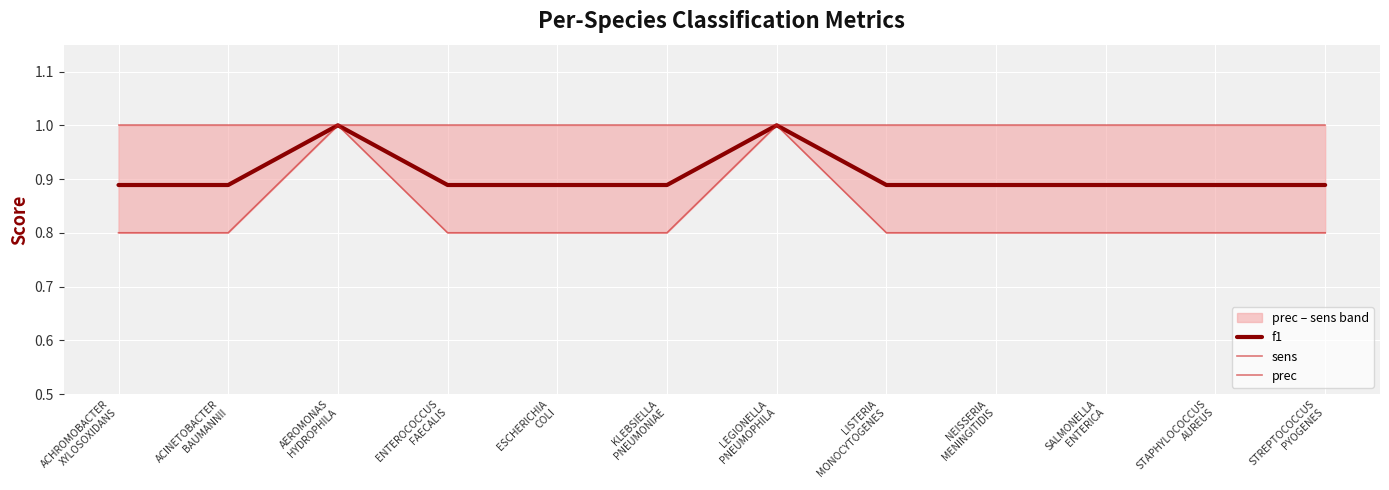

What position from the right is LISTERIA
MONOCYTOGENES?

5